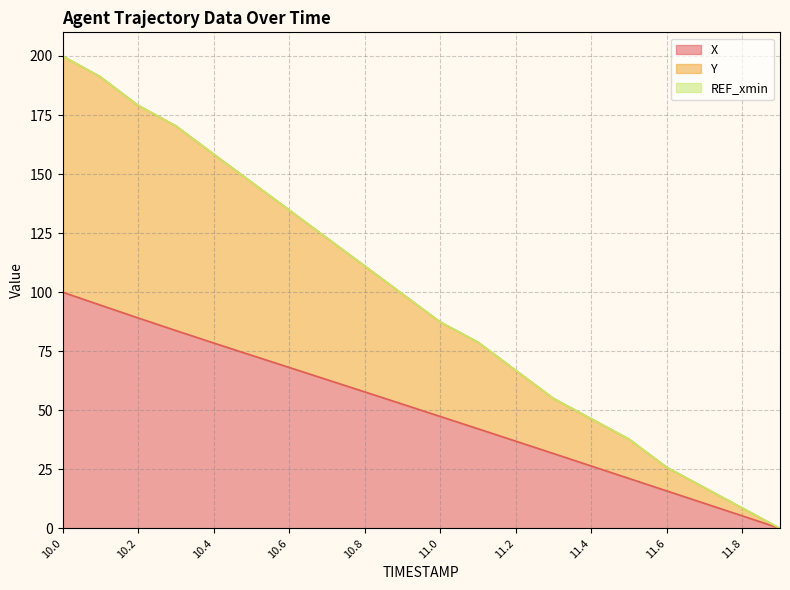

Reading right to left, extract all data points from this chart.

X: 0.0	5.3	10.6	15.9	21.1	26.4	31.7	36.9	42.2	47.4	52.6	57.8	63.0	68.1	73.3	78.5	83.8	89.1	94.5	100.0
Y: 0.0	8.6	17.3	25.9	37.8	46.4	55.0	66.9	78.8	87.4	99.3	111.1	123.0	134.8	146.6	158.5	170.4	179.1	191.2	200.0